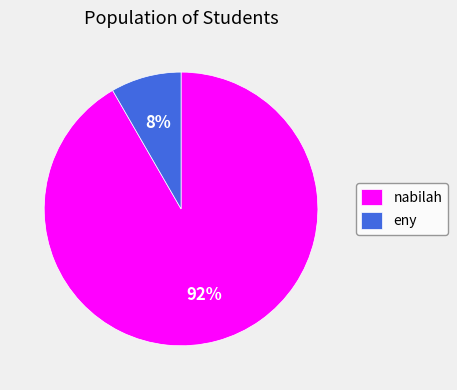

Is it true that nabilah is 92% of the pie?

True